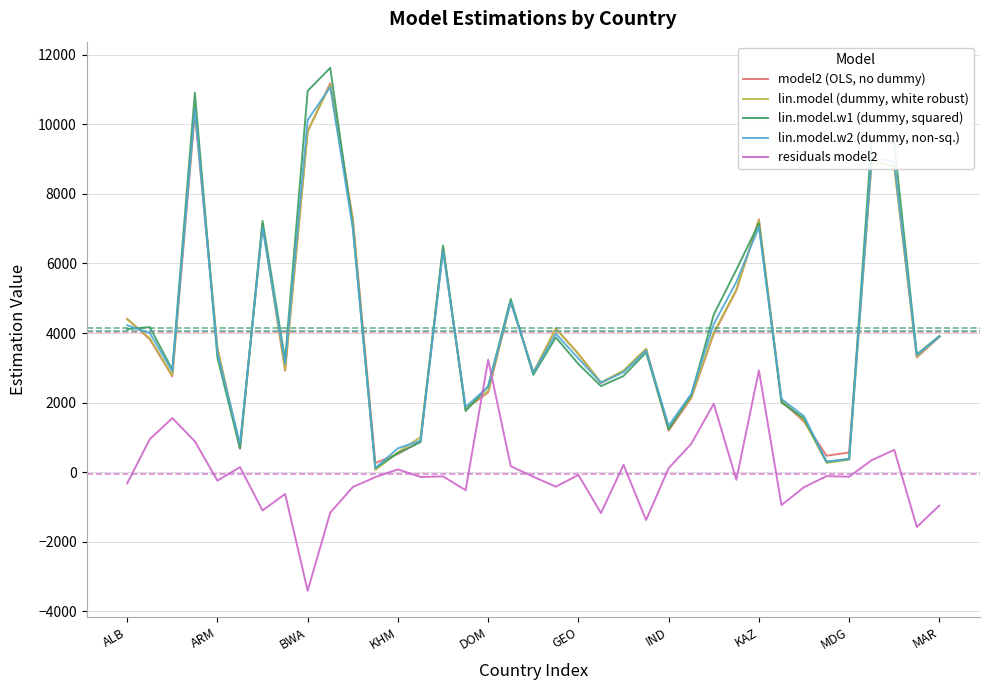

What is the maximum value shown in the chart?

11628.0